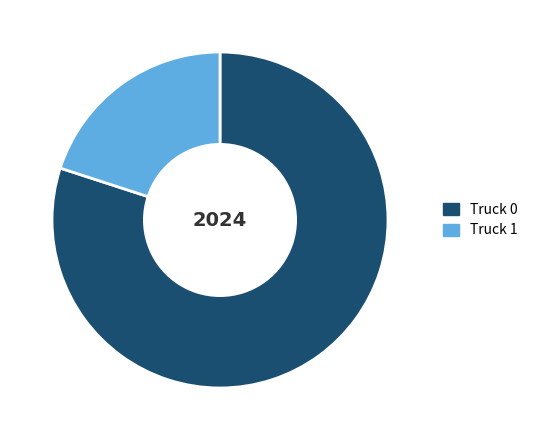

How many segments does this pie chart have?

2